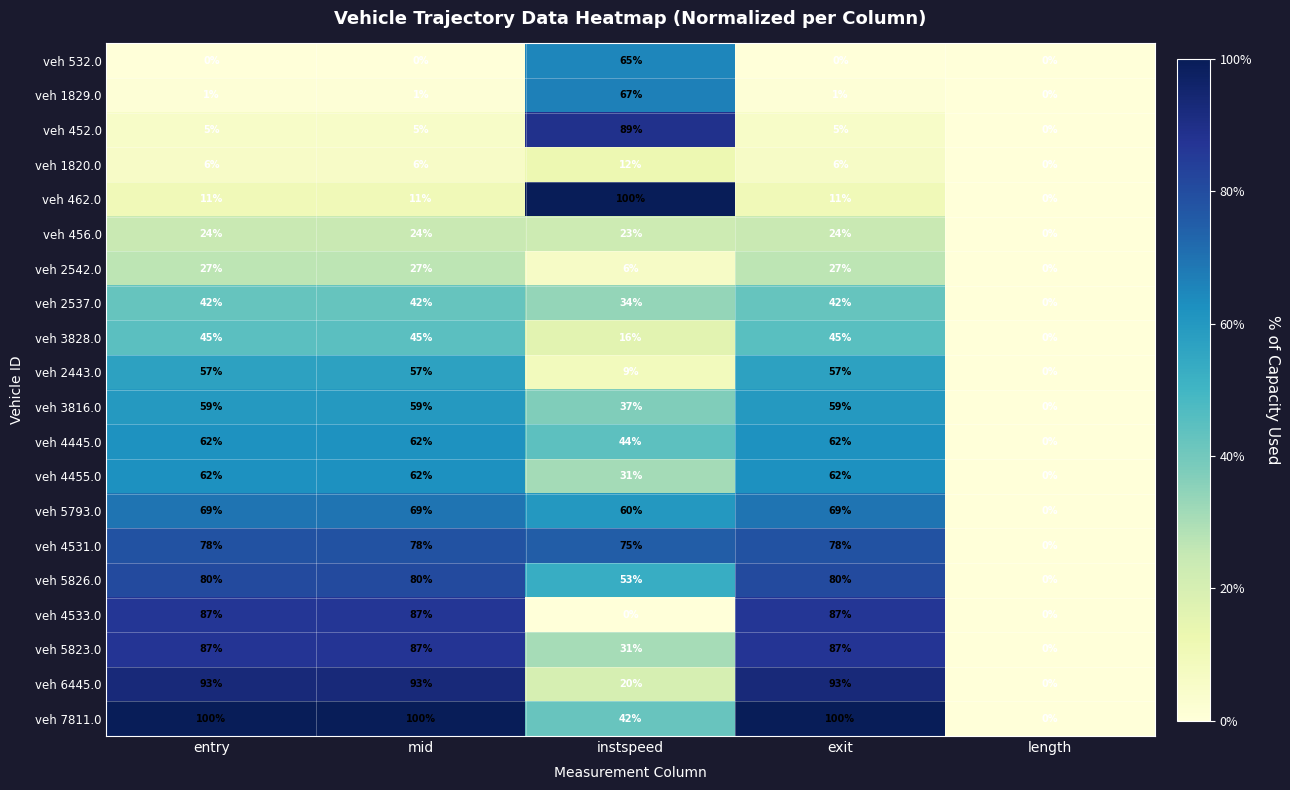

What is the difference between the highest and lowest values at instspeed?

100